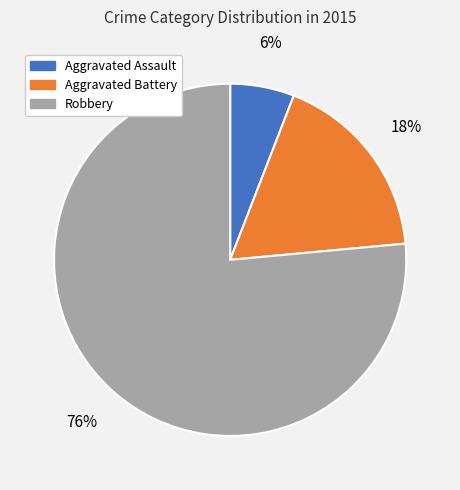

Is it true that Aggravated Battery is 28% of the pie?

False